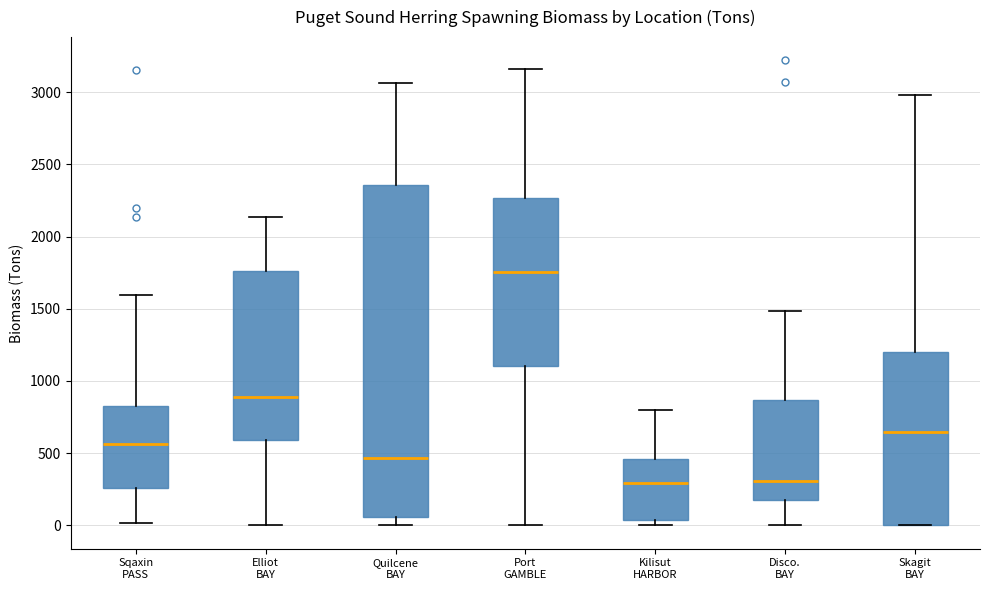

Comparing the boxes themselves (not the whiskers), which one is the tallest?

Quilcene BAY